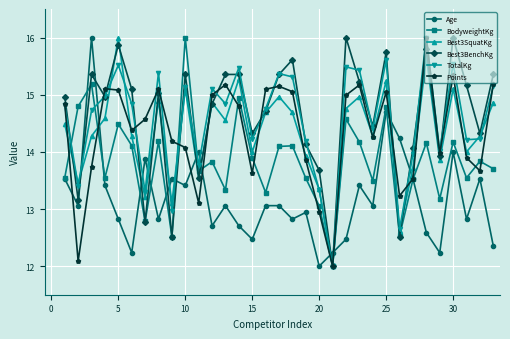

Which series ends up on top after the final intersection of BodyweightKg and Best3BenchKg?

Best3BenchKg